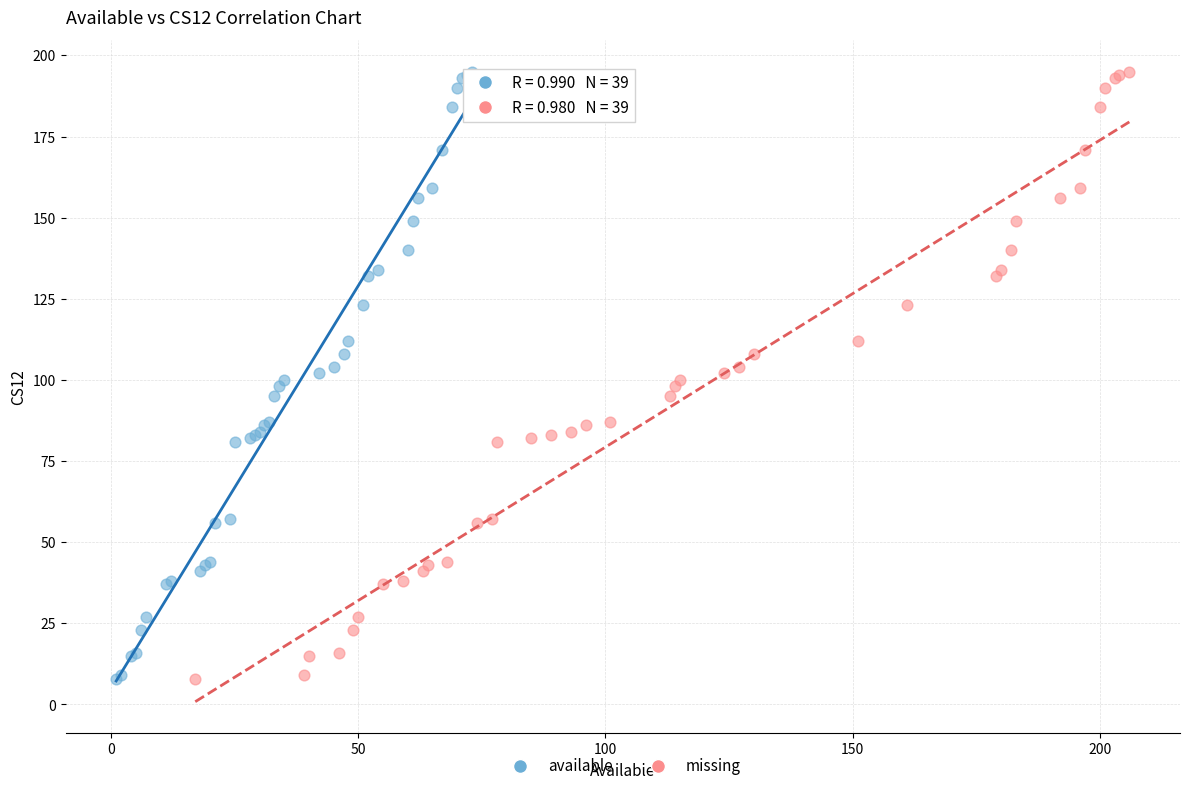

What are all the series names shown in the legend?

available, missing